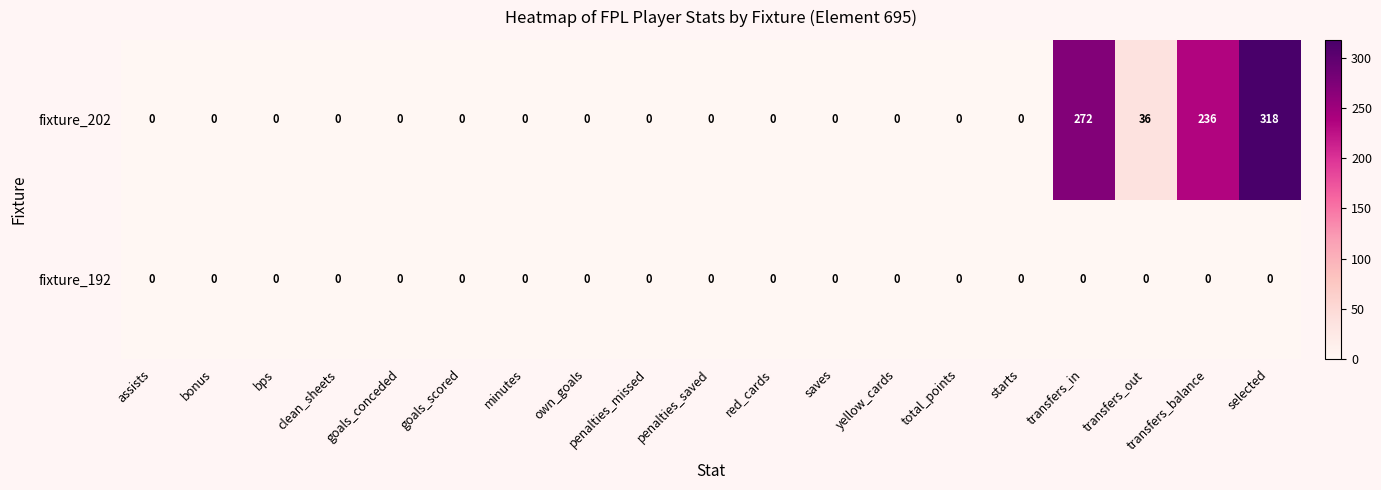

Rank the series by their average value, from highest to lowest.

fixture_202, fixture_192